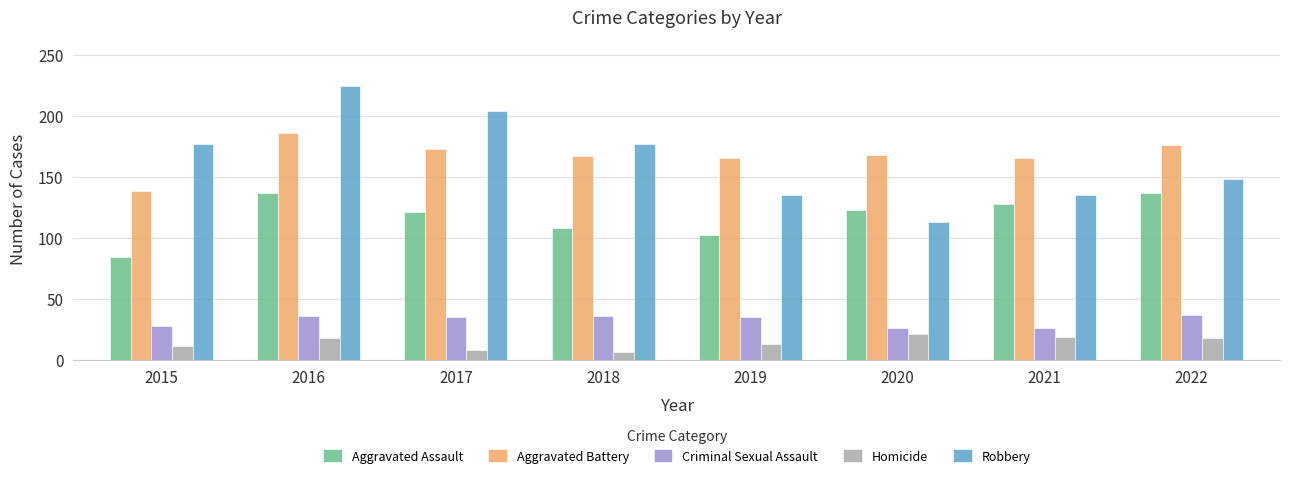

At which category does the chart reach its peak across all series?

2016